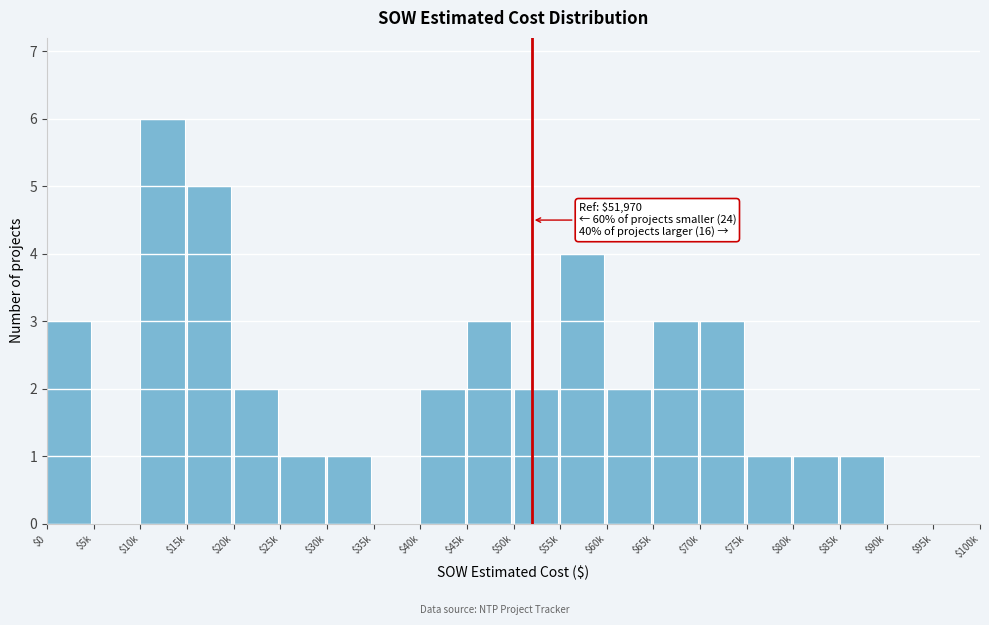

The chart shows a value of 3 at $95k. True or false?

False